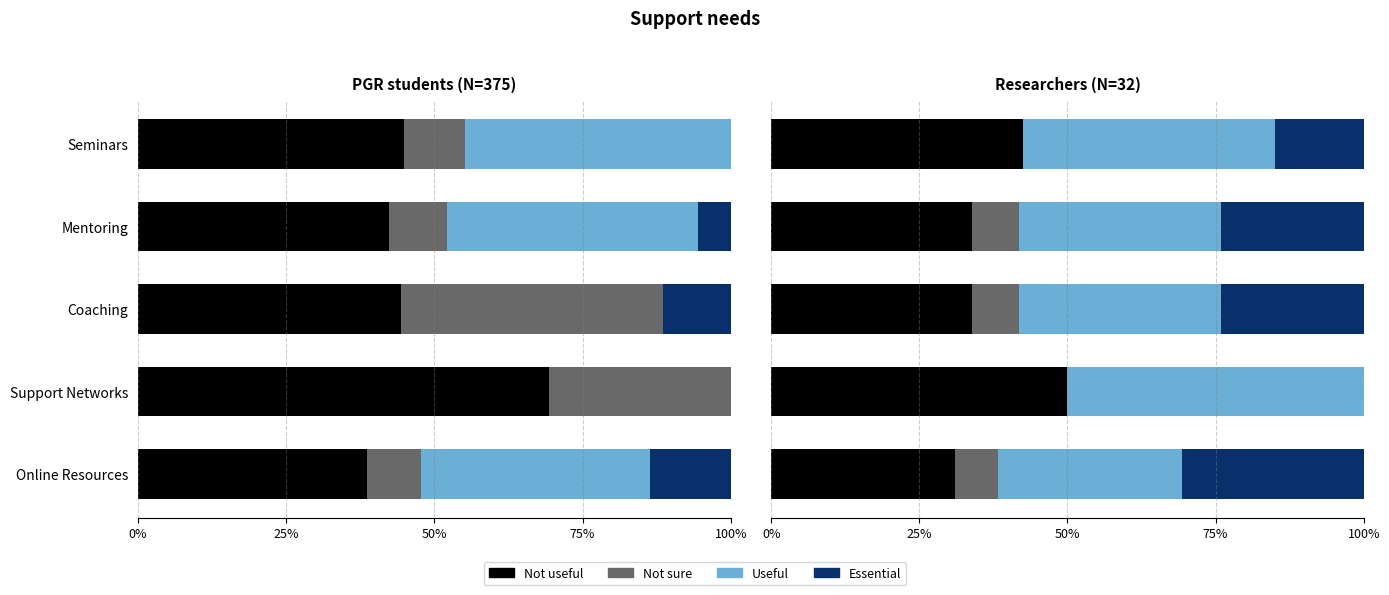

The Useful series shows 50.0 at Support Networks. True or false?

True